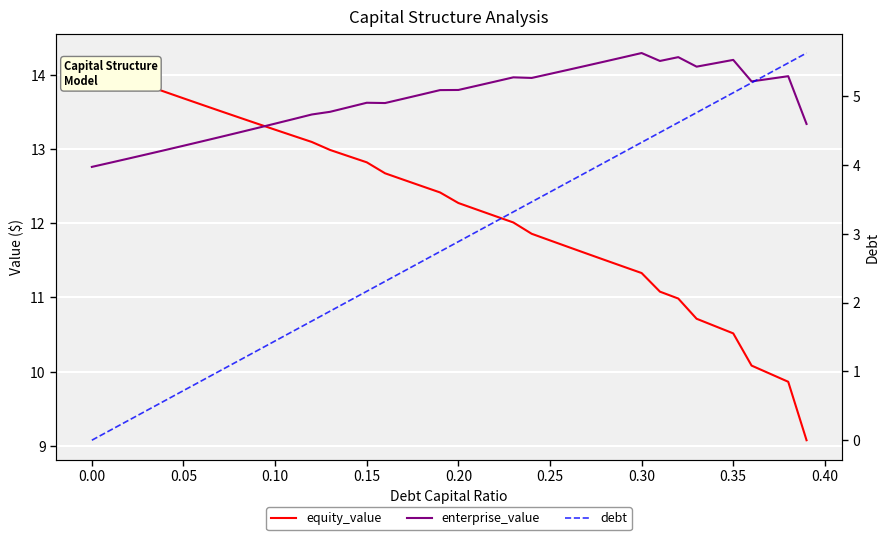

Which series has the widest spread of values?

debt